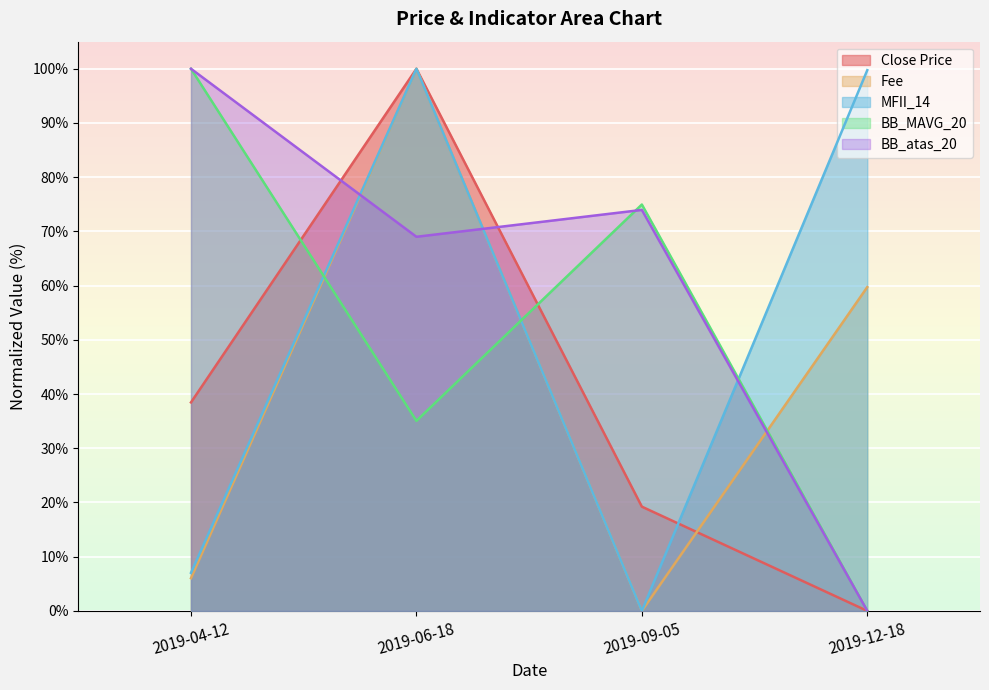

Reading left to right, list all the values displayed in this chart.

Close Price: 2019-04-12=38.5	2019-06-18=100.0	2019-09-05=19.2	2019-12-18=0.0
Fee: 2019-04-12=6.0	2019-06-18=100.0	2019-09-05=0.0	2019-12-18=59.7
MFII_14: 2019-04-12=7.0	2019-06-18=100.0	2019-09-05=0.0	2019-12-18=99.7
BB_MAVG_20: 2019-04-12=100.0	2019-06-18=35.1	2019-09-05=75.0	2019-12-18=0.0
BB_atas_20: 2019-04-12=100.0	2019-06-18=69.0	2019-09-05=74.0	2019-12-18=0.0